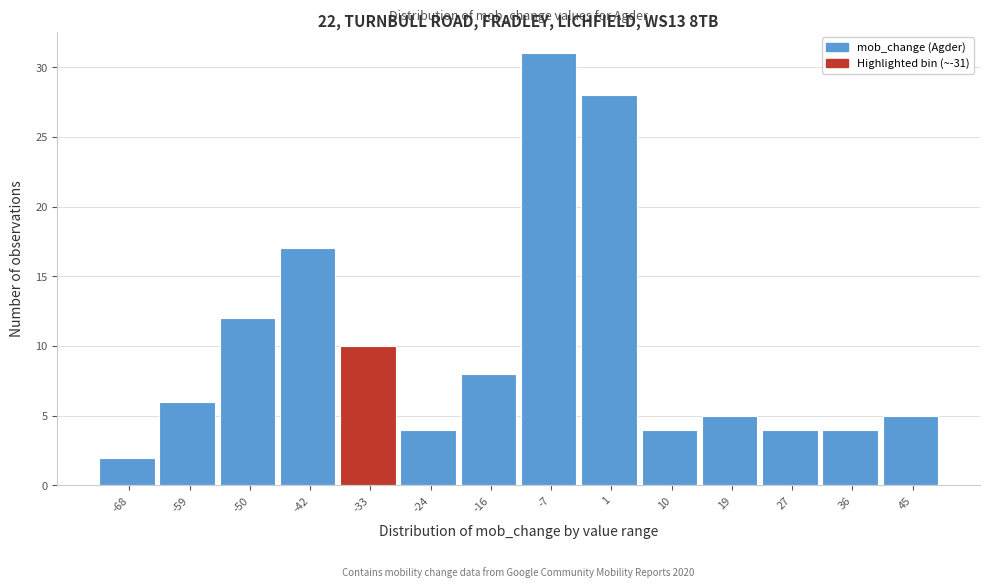

Over which range of the x-axis is the bar tallest?

-11 to -3